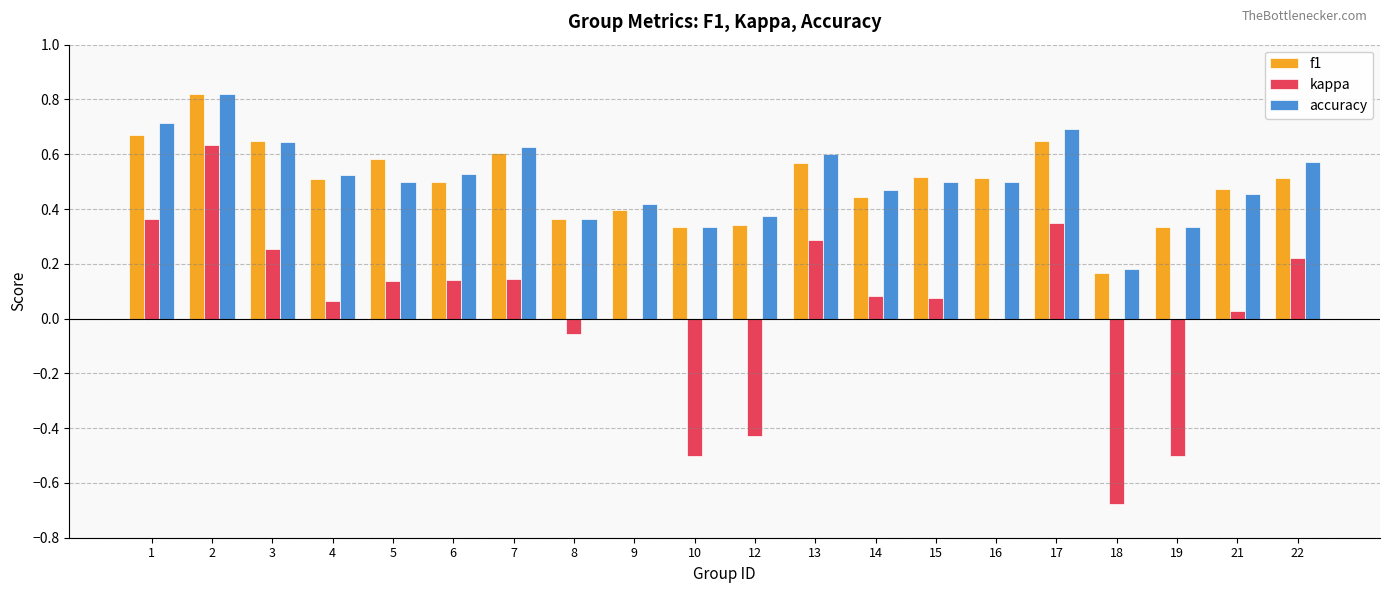

What is the sum of all accuracy values?

10.1